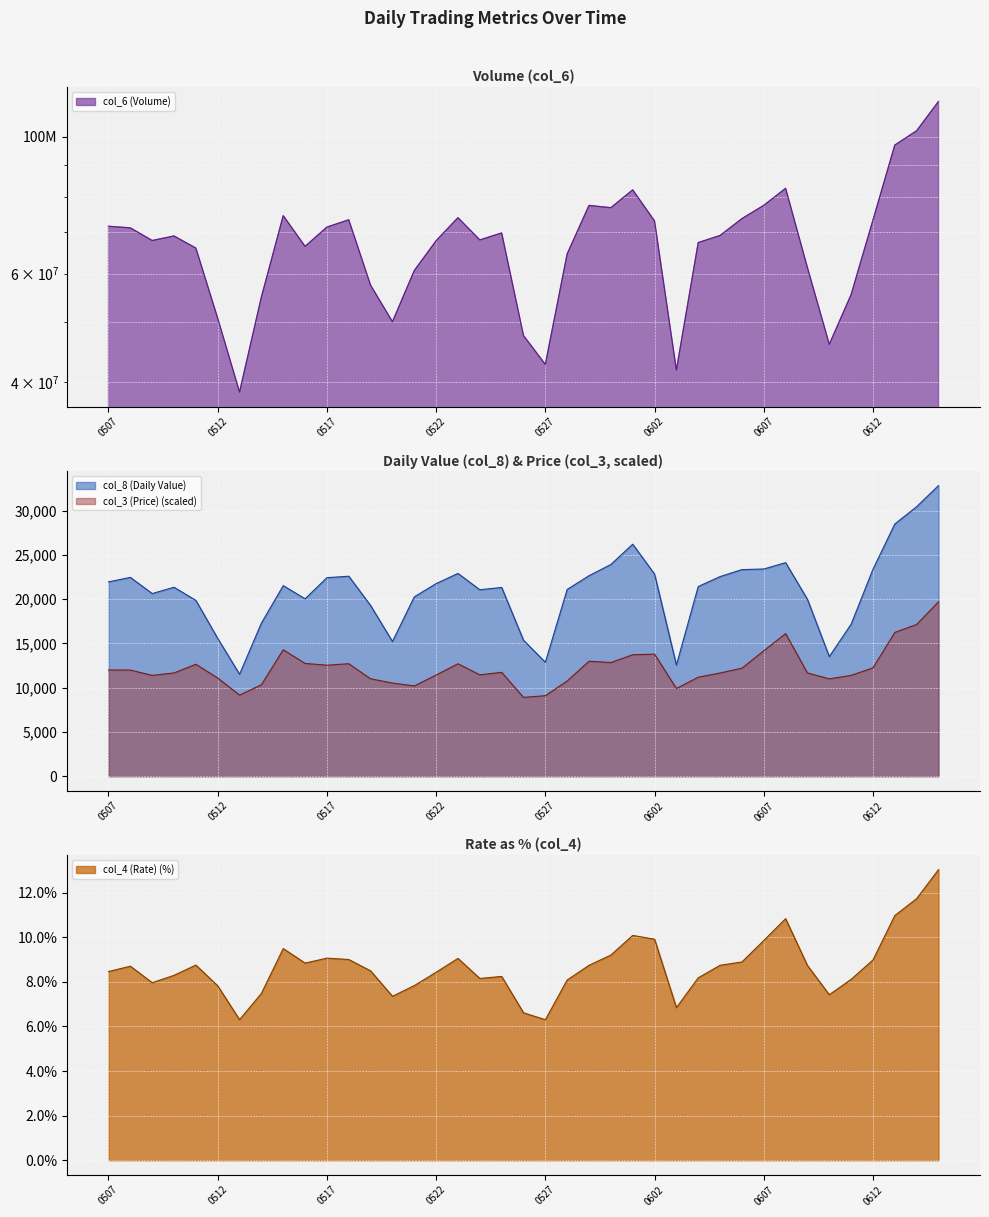

Reading right to left, extract all data points from this chart.

col_6 (Volume): 114189420.2	102358588.7	97011351.8	73283933.0	55453642.7	46043815.0	61340040.1	82512811.3	77427877.3	73677252.0	69175749.7	67362784.0	41807982.4	73039945.2	82042874.8	76754493.6	77409016.2	64574257.4	42704365.2	47572193.7	69838869.3	68030247.8	73938089.2	67834046.3	60662424.1	50094693.3	57426040.4	73351862.1	71380682.5	66414355.0	74493083.3	54945862.5	38509406.7	50748931.9	65991265.2	69047312.4	67887145.6	71180557.7	71600438.0
col_8 (Daily Value): 32853.2	30470.7	28509.1	23392.1	17179.7	13518.7	19985.8	24134.8	23421.9	23350.8	22562.9	21440.8	12559.5	22844.4	26222.9	23931.3	22664.4	21110.2	12875.7	15364.6	21335.9	21072.8	22919.7	21771.1	20269.1	15221.6	19284.4	22604.6	22438.8	20048.6	21537.3	17305.1	11519.4	15574.0	19867.3	21356.7	20642.6	22472.4	21963.0
col_3 (Price): 19711.9	17150.5	16247.3	12244.8	11393.9	10999.6	11662.0	16115.5	14172.5	12208.7	11662.9	11185.9	9910.1	13790.8	13726.4	12842.8	12992.6	10757.6	9094.5	8907.8	11739.5	11451.8	12707.0	11432.2	10199.6	10528.2	11003.9	12711.4	12544.3	12745.8	14286.6	10337.1	9166.7	11091.0	12650.0	11665.5	11393.9	11994.1	12004.1
col_4 (Rate): 13.0	11.7	11.0	9.0	8.1	7.4	8.7	10.8	9.8	8.9	8.7	8.2	6.8	9.9	10.1	9.2	8.7	8.1	6.3	6.6	8.2	8.2	9.0	8.4	7.8	7.3	8.5	9.0	9.1	8.8	9.5	7.5	6.3	7.8	8.8	8.3	8.0	8.7	8.5